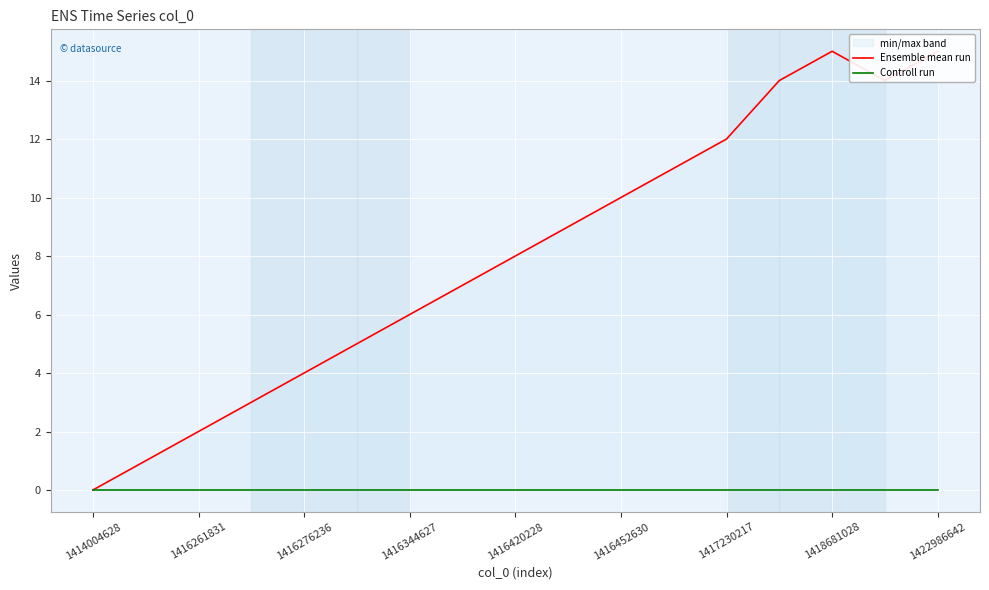

Rank the series by their maximum value, from lowest to highest.

Controll run, Ensemble mean run